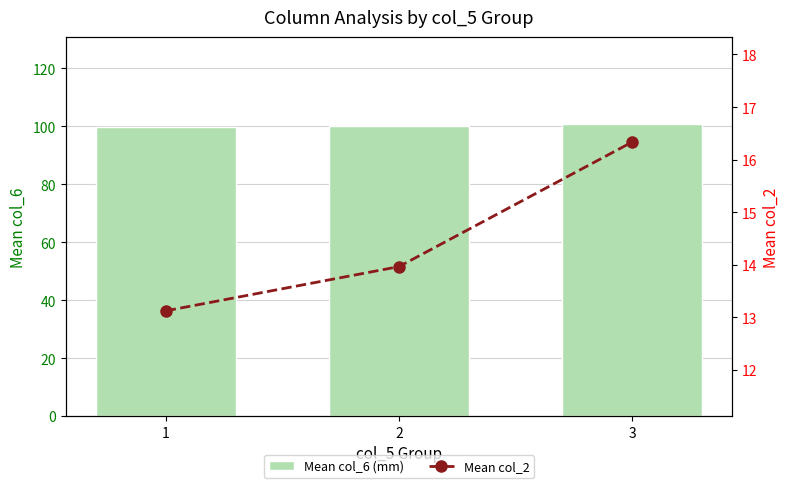

At which label does Mean col_2 reach its peak?

3